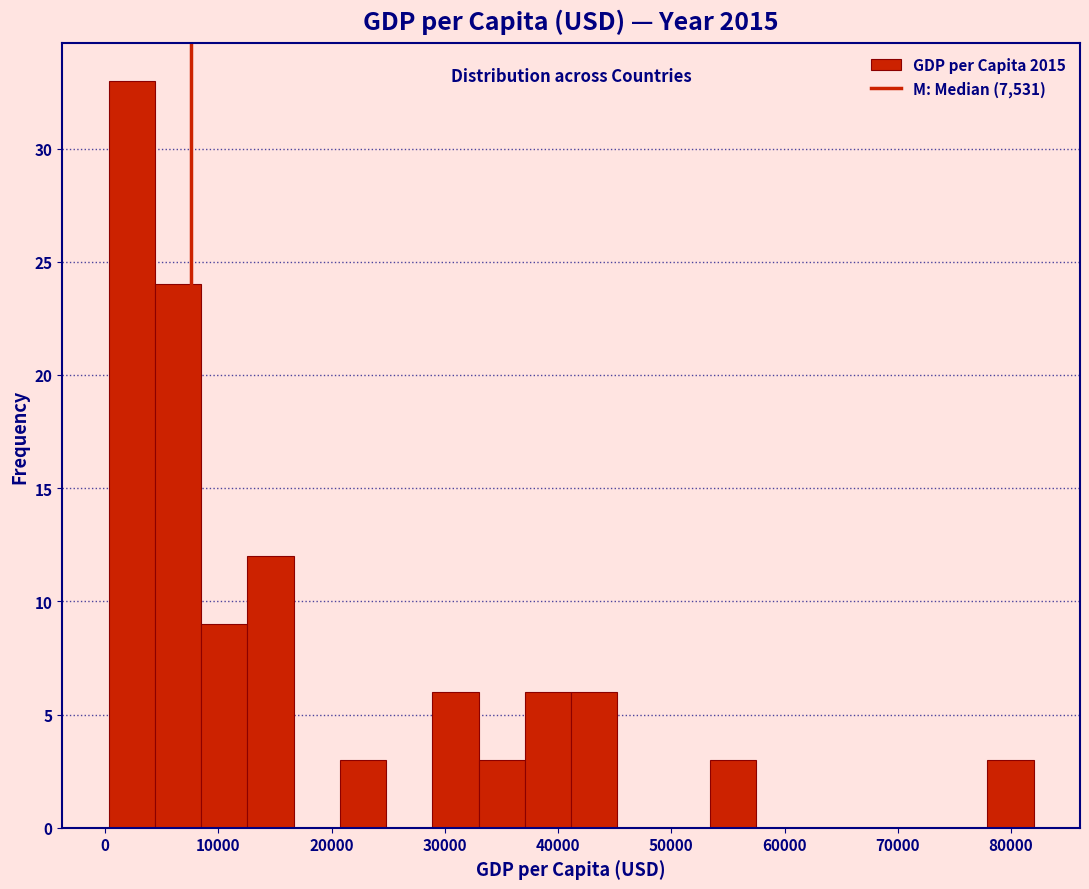

Reading left to right, transcribe this chart: for each bar, give the range it covers on the x-axis and its height. Neither the bar edges nor the heights are printed on the chart, so give them approximately, as read against the axes.

0 to 4000: 33
4000 to 8000: 24
8000 to 13000: 9
13000 to 17000: 12
17000 to 21000: 0
21000 to 25000: 3
25000 to 29000: 0
29000 to 33000: 6
33000 to 37000: 3
37000 to 41000: 6
41000 to 45000: 6
45000 to 49000: 0
49000 to 53000: 0
53000 to 58000: 3
58000 to 62000: 0
62000 to 66000: 0
66000 to 70000: 0
70000 to 74000: 0
74000 to 78000: 0
78000 to 82000: 3